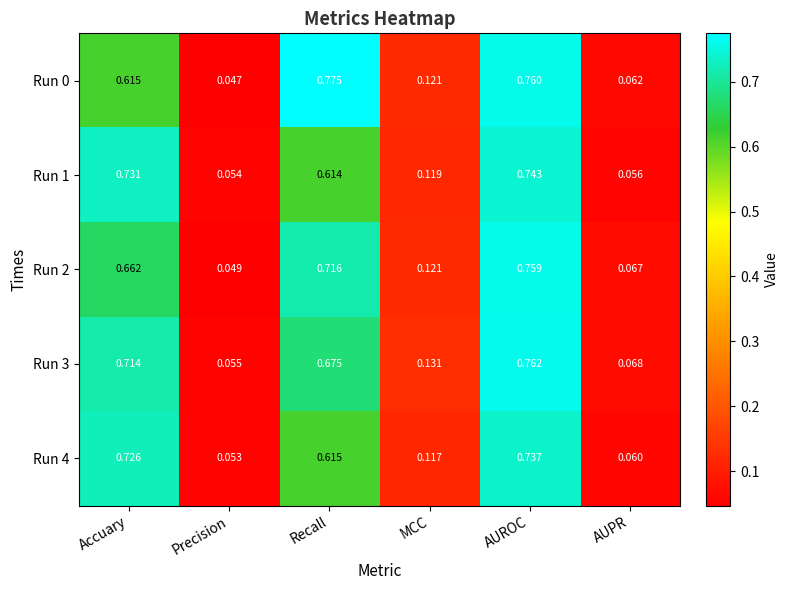

At how many categories does at least one series exceed 0?

6